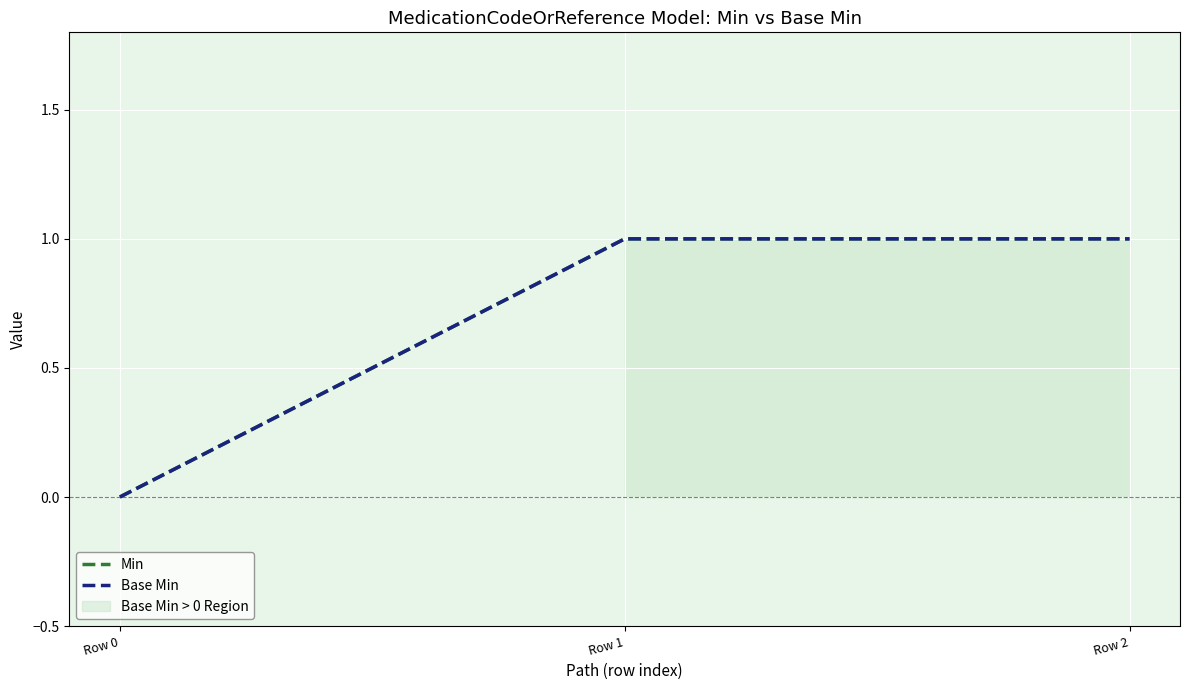

What is the sum of all Min values?

2